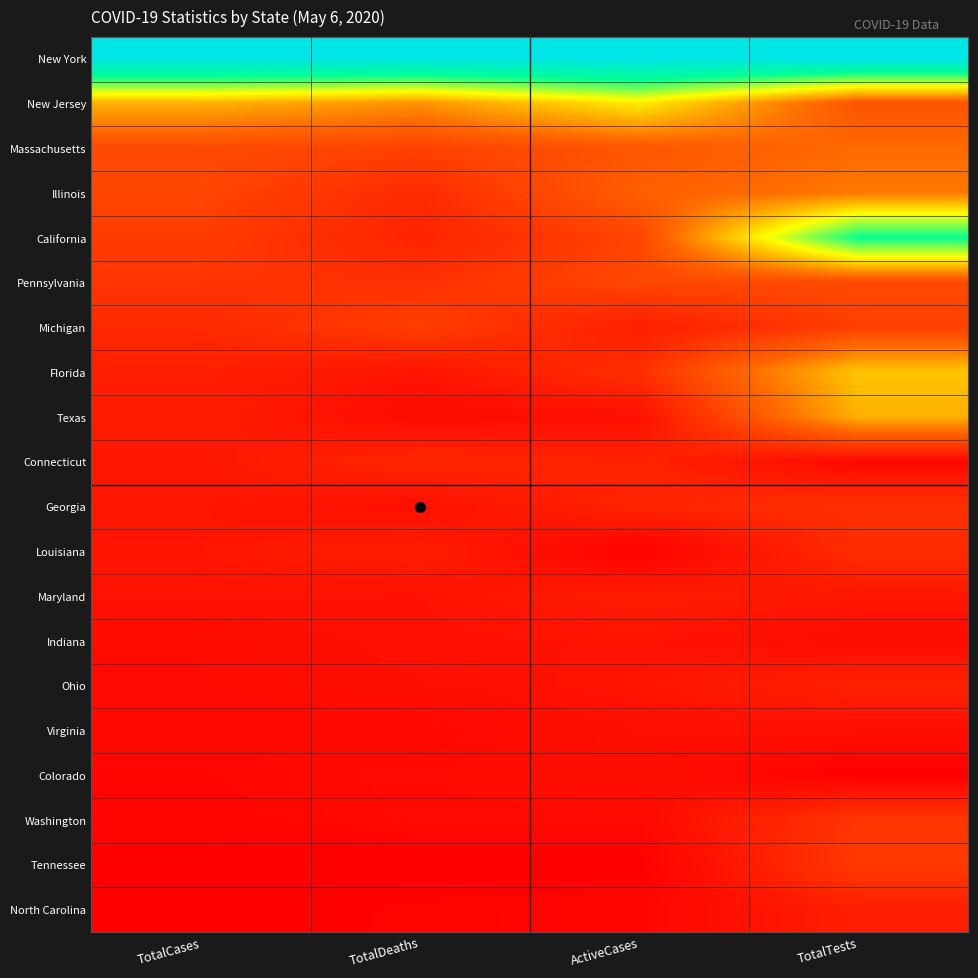

At how many categories does at least one series exceed 0?

4